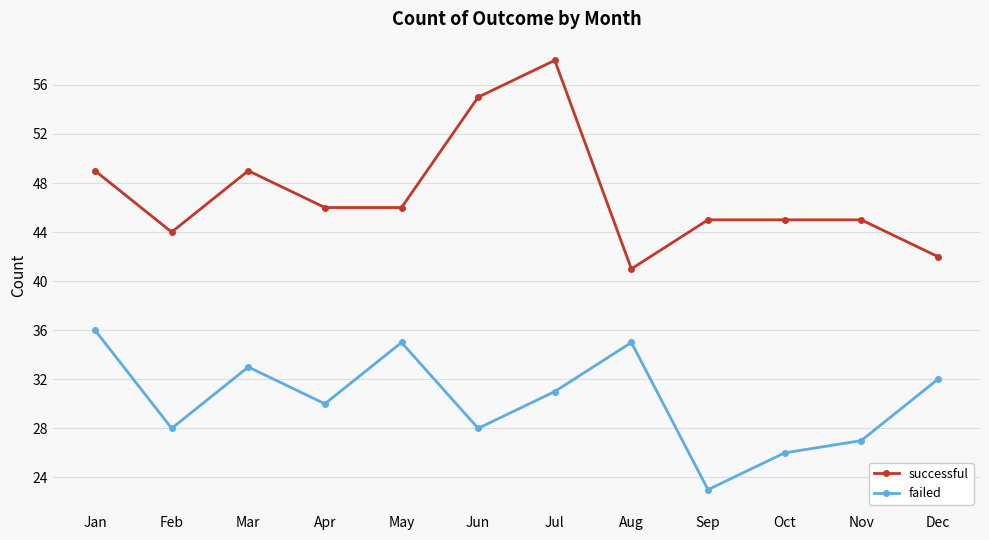

True or false: successful and failed intersect in this chart.

False